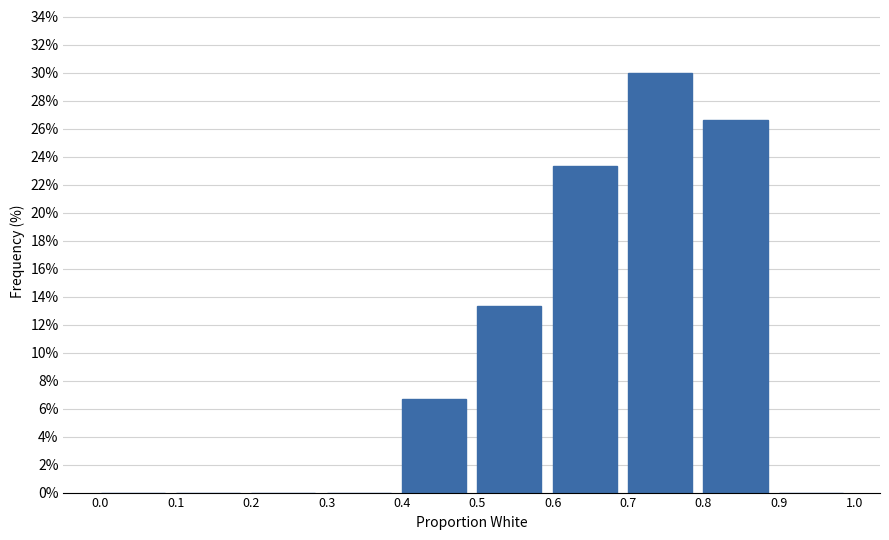

How tall is the bar that spans 0.4 to 0.5 on the x-axis? The values are not printed on the chart, so give them approximately, as read against the axis.

6.6